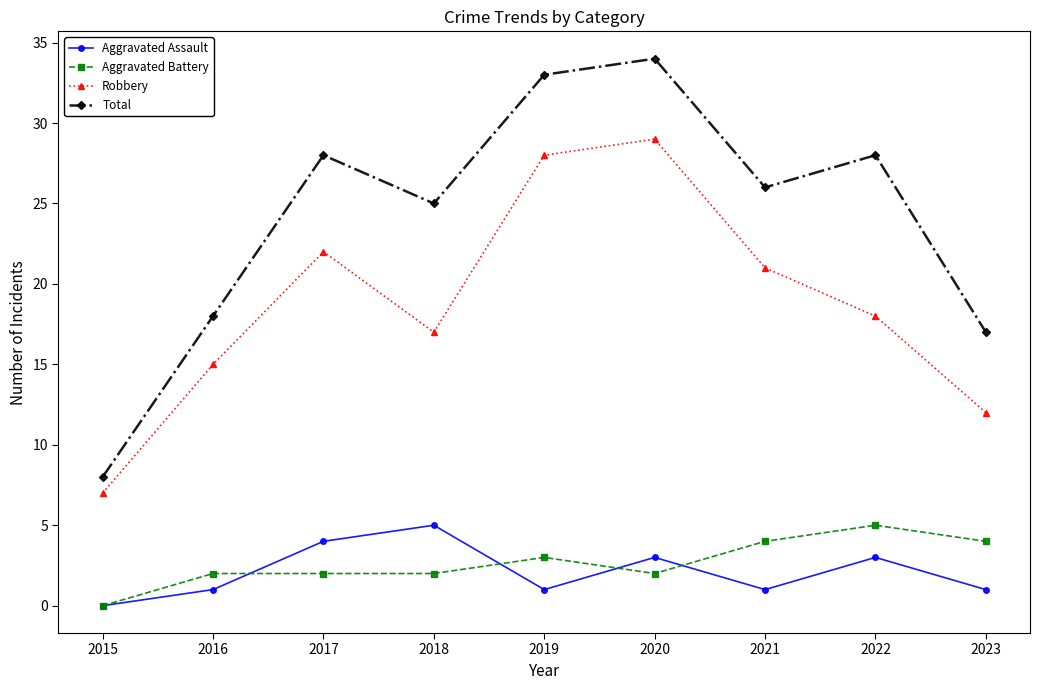

How many interior local peaks does the Total series have?

3